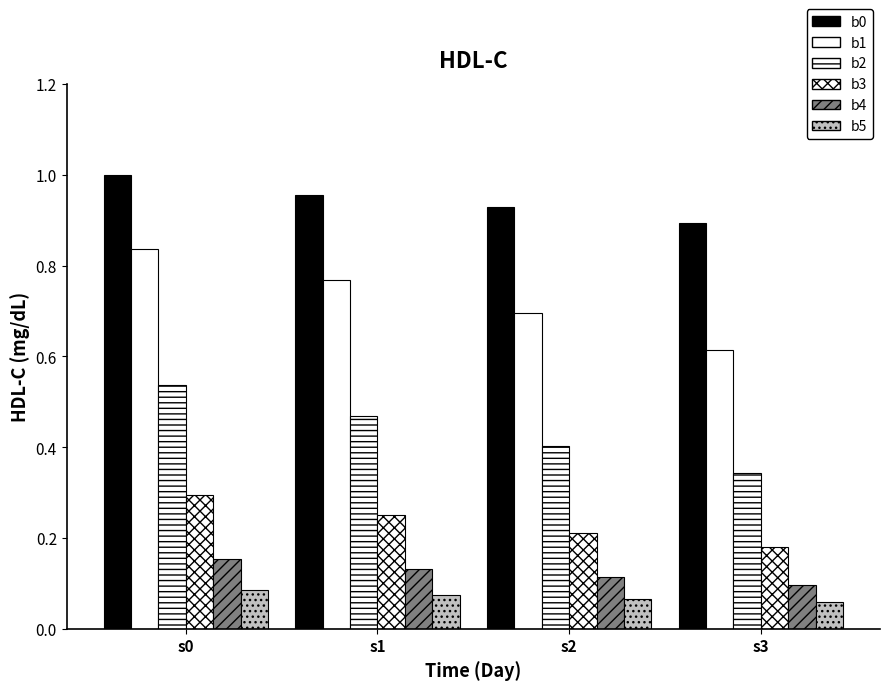

What is the difference between the highest and lowest values at s1?

0.9